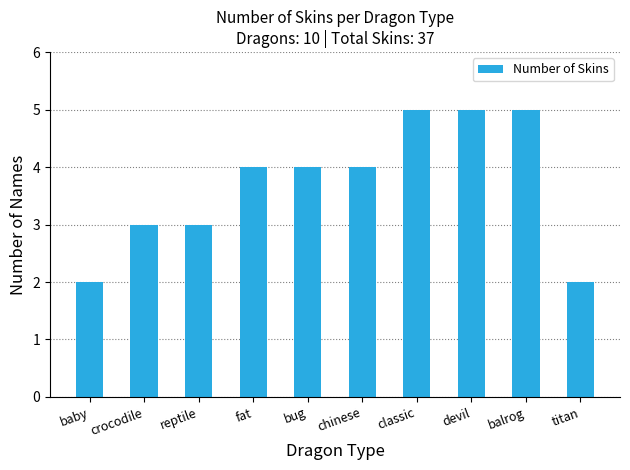

What is the sum of the values at reptile and fat?

7